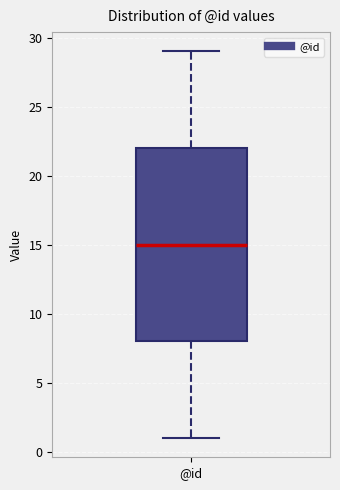

Where is the lower edge of the box for @id on the y-axis? The values are not printed on the chart, so give them approximately, as read against the axis.

8